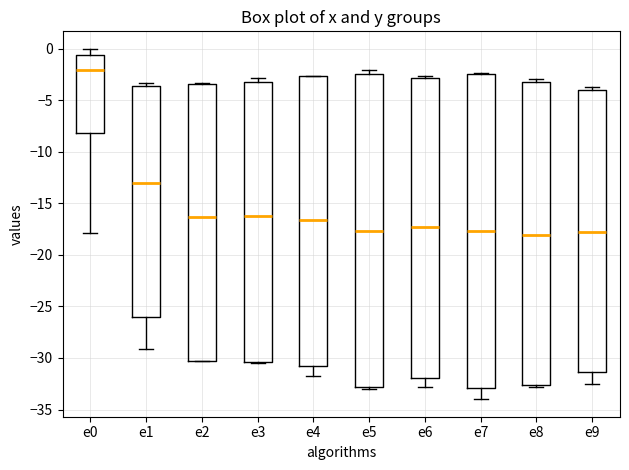

Where does the lower whisker of the box for e6 end on the y-axis? The values are not printed on the chart, so give them approximately, as read against the axis.

-33.0